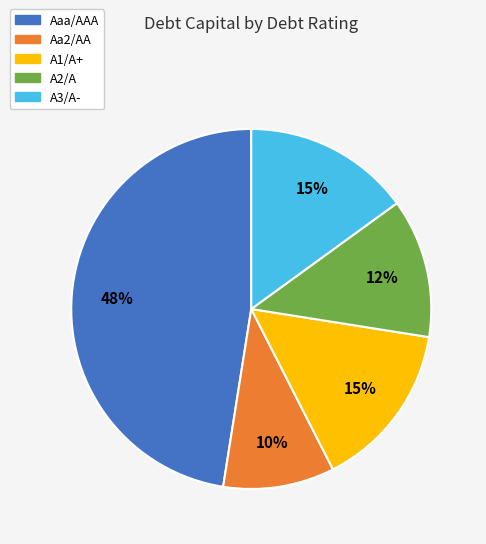

True or false: A1/A+ accounts for 15% of the total.

True